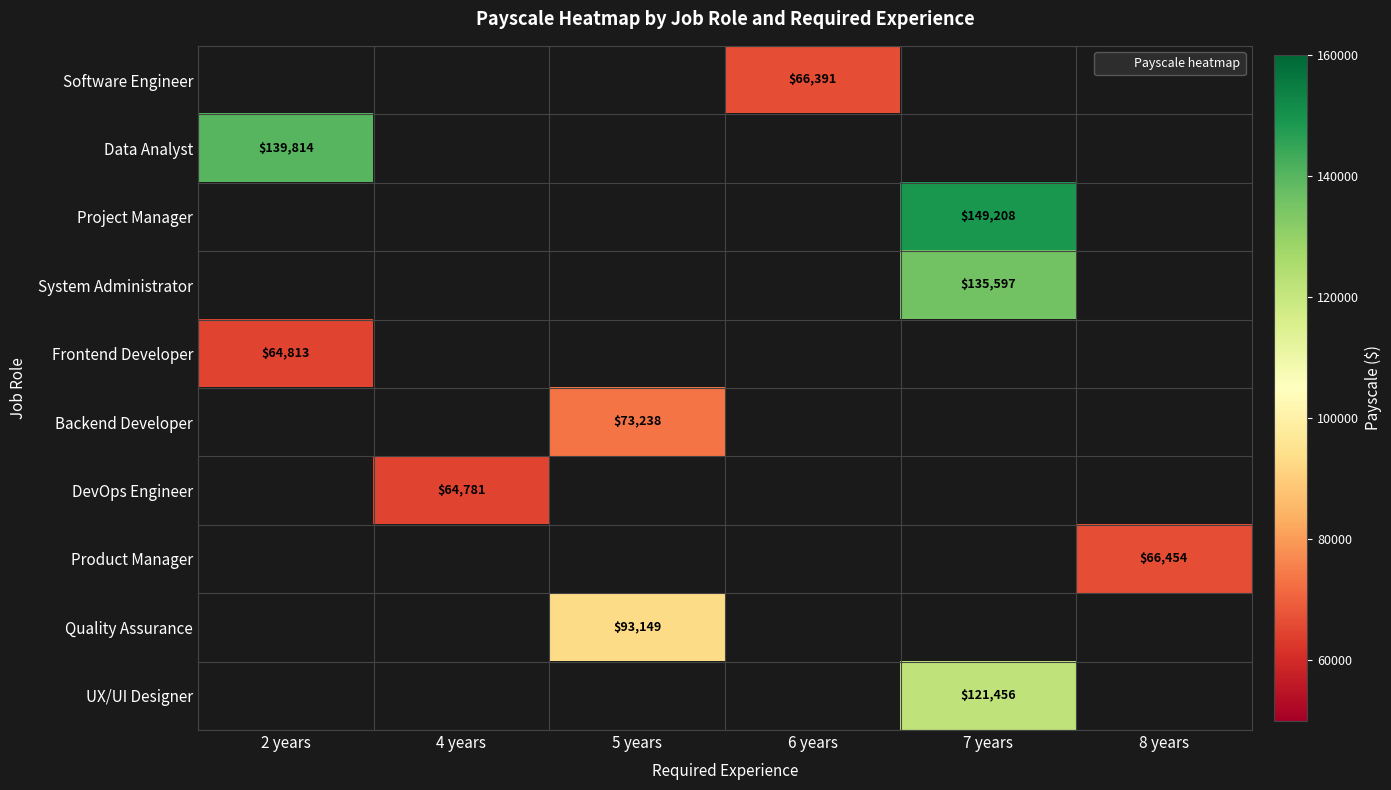

At which category does the chart reach its peak across all series?

7 years